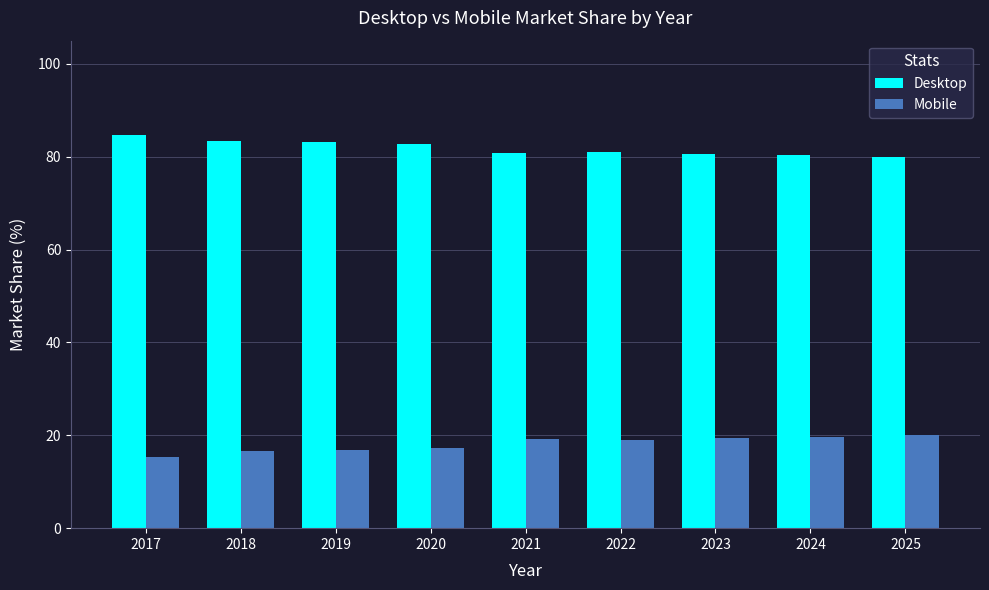

The value of Desktop at 2020 is 82.8. True or false?

True